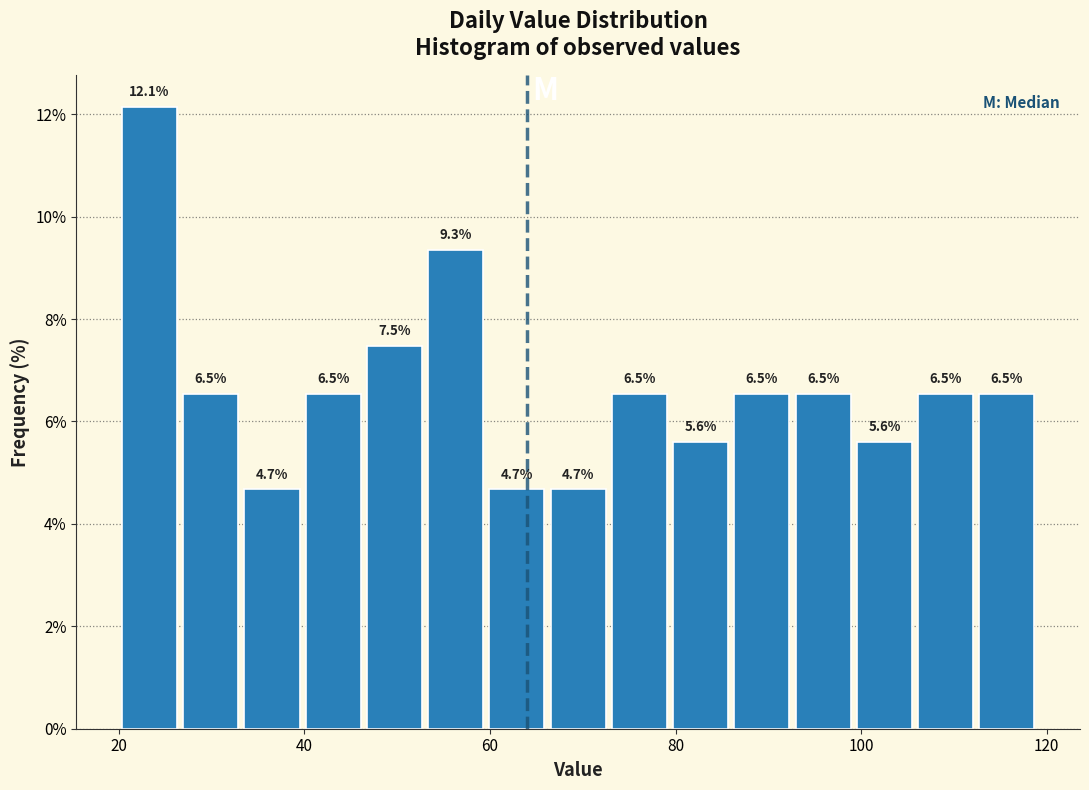

Around what value on the x-axis is the tallest bar? Give the approximate position of its centre, as read against the axis.

24